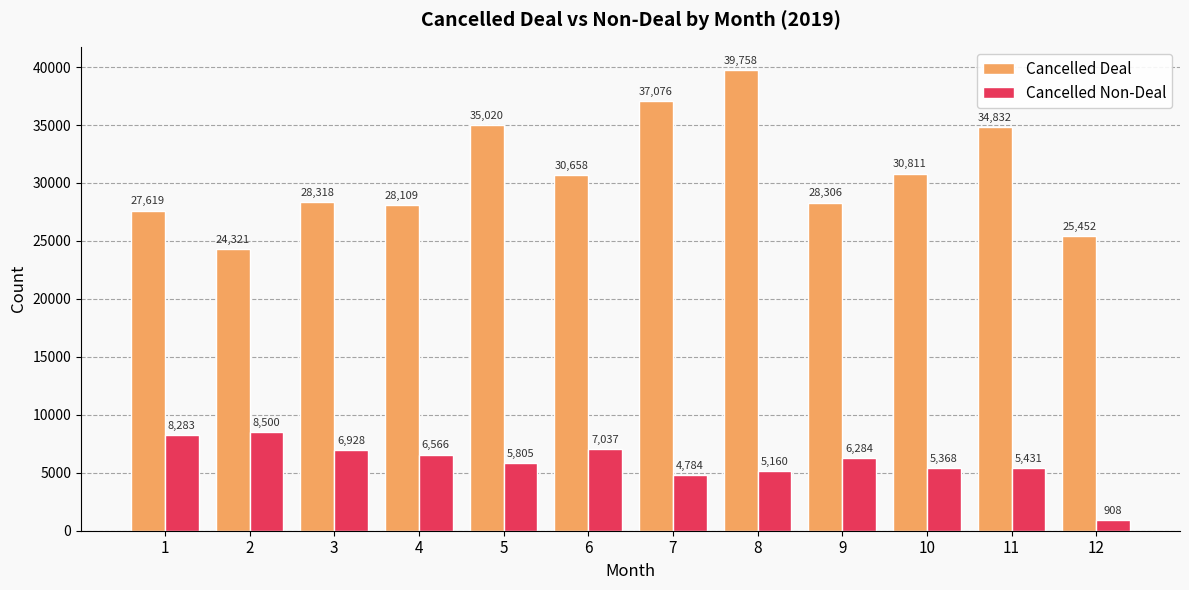

Reading left to right, extract all data points from this chart.

Cancelled Deal: 1=27619	2=24321	3=28318	4=28109	5=35020	6=30658	7=37076	8=39758	9=28306	10=30811	11=34832	12=25452
Cancelled Non-Deal: 1=8283	2=8500	3=6928	4=6566	5=5805	6=7037	7=4784	8=5160	9=6284	10=5368	11=5431	12=908